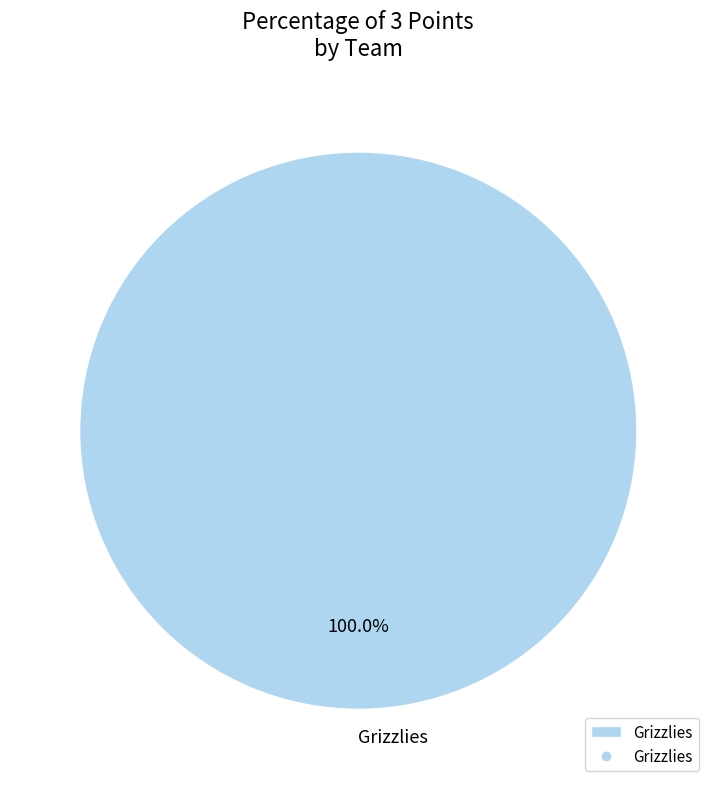

Rank the categories by value from highest to lowest.

Grizzlies